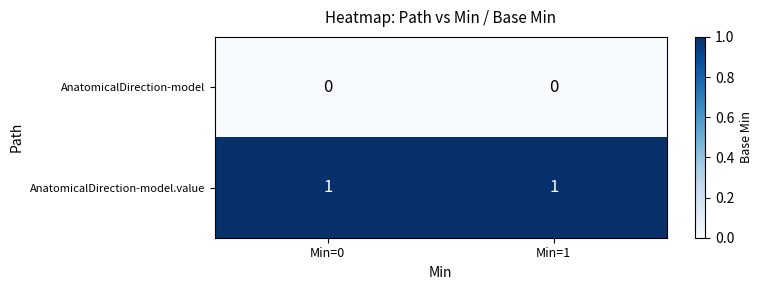

At how many categories does at least one series exceed 0?

2